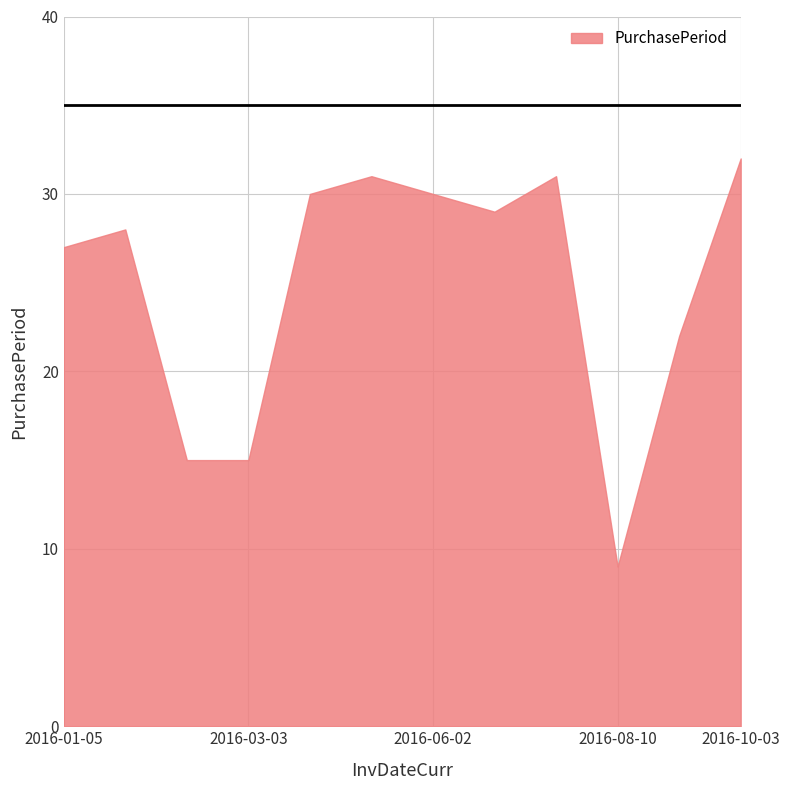

Reading left to right, extract all data points from this chart.

2016-01-05=27	2016-02-02=28	2016-02-17=15	2016-03-03=15	2016-04-02=30	2016-05-03=31	2016-06-02=30	2016-07-01=29	2016-08-01=31	2016-08-10=9	2016-09-01=22	2016-10-03=32